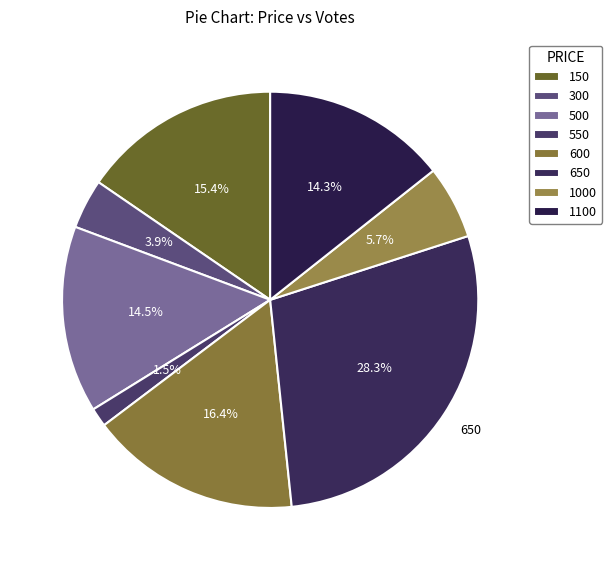

Between 1100 and 300, which is larger?

1100